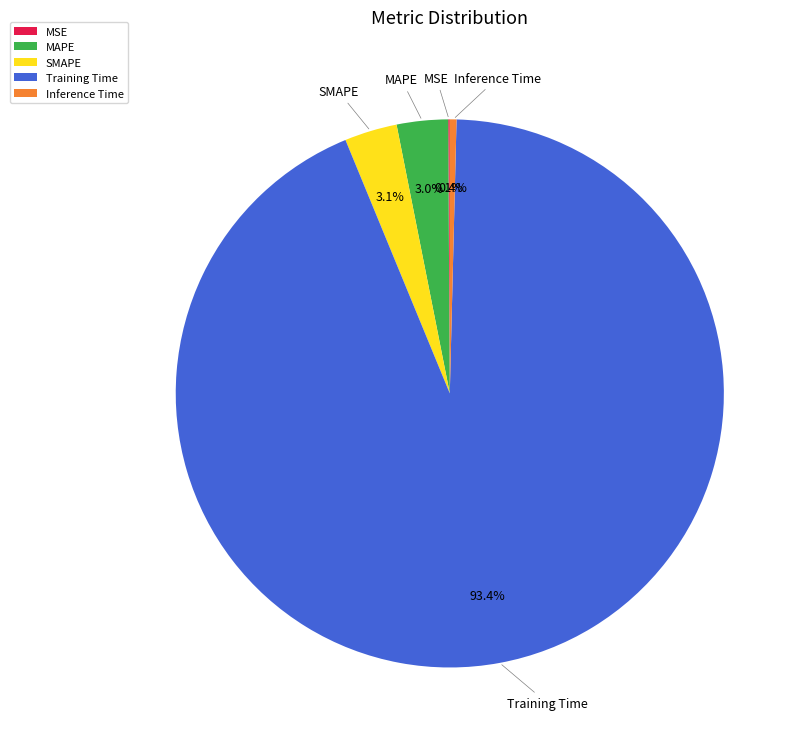

Which has a higher value, MAPE or Training Time?

Training Time